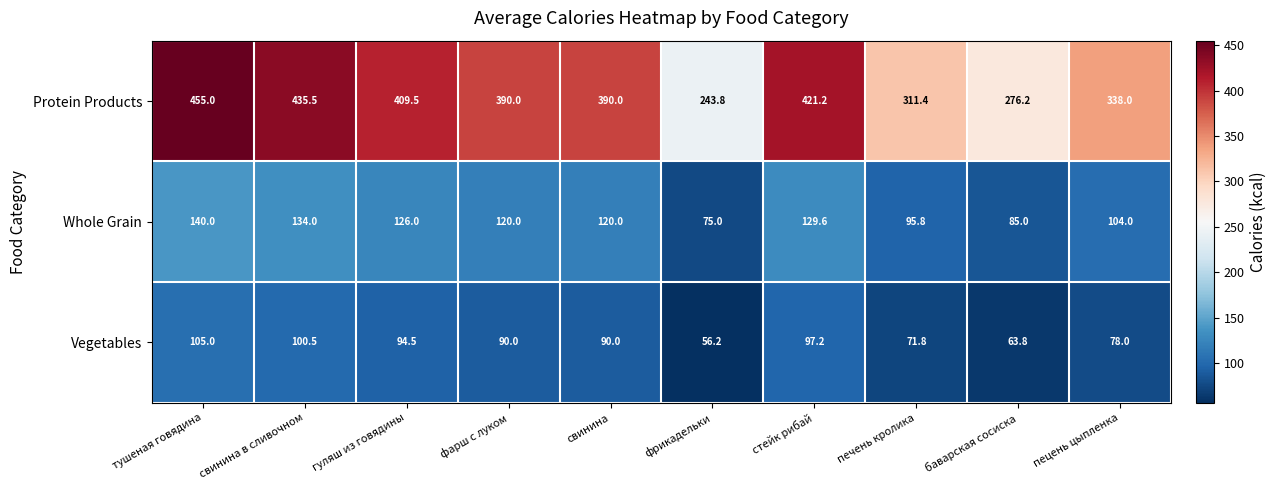

What is the difference between the maximum and minimum values in the Protein Products series?

211.2